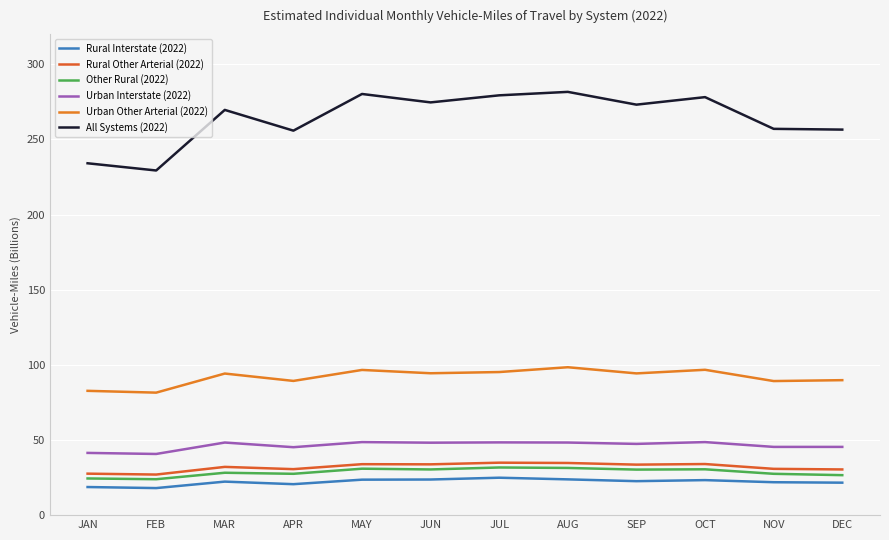

Is it true that Other Rural (2022) equals 45.8 at APR?

False